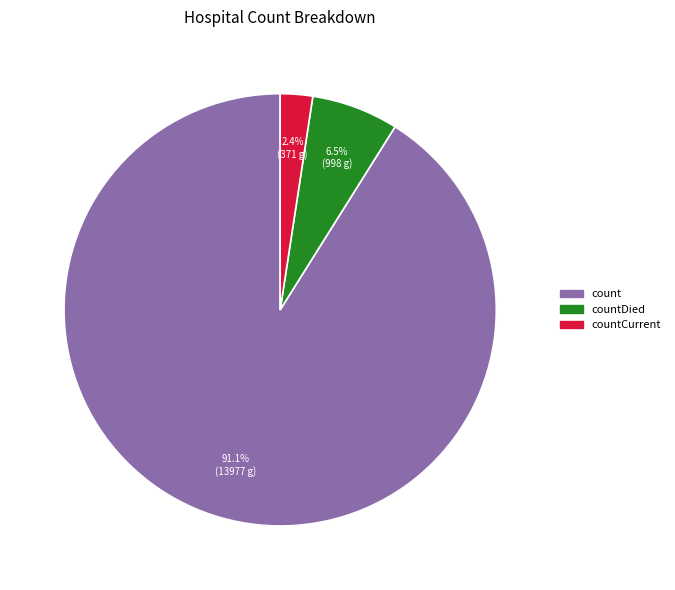

What is the ratio of the value at countDied to the value at countCurrent?

2.7